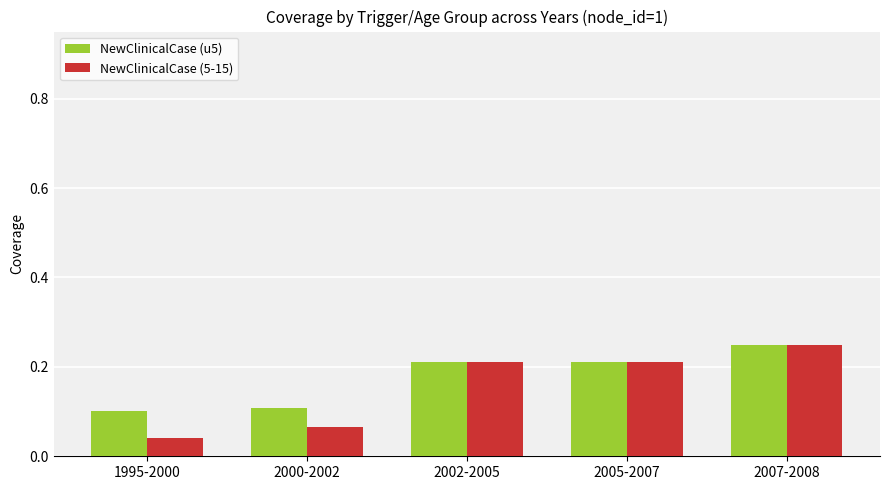

What is the label of the 3rd bar from the left?

2002-2005